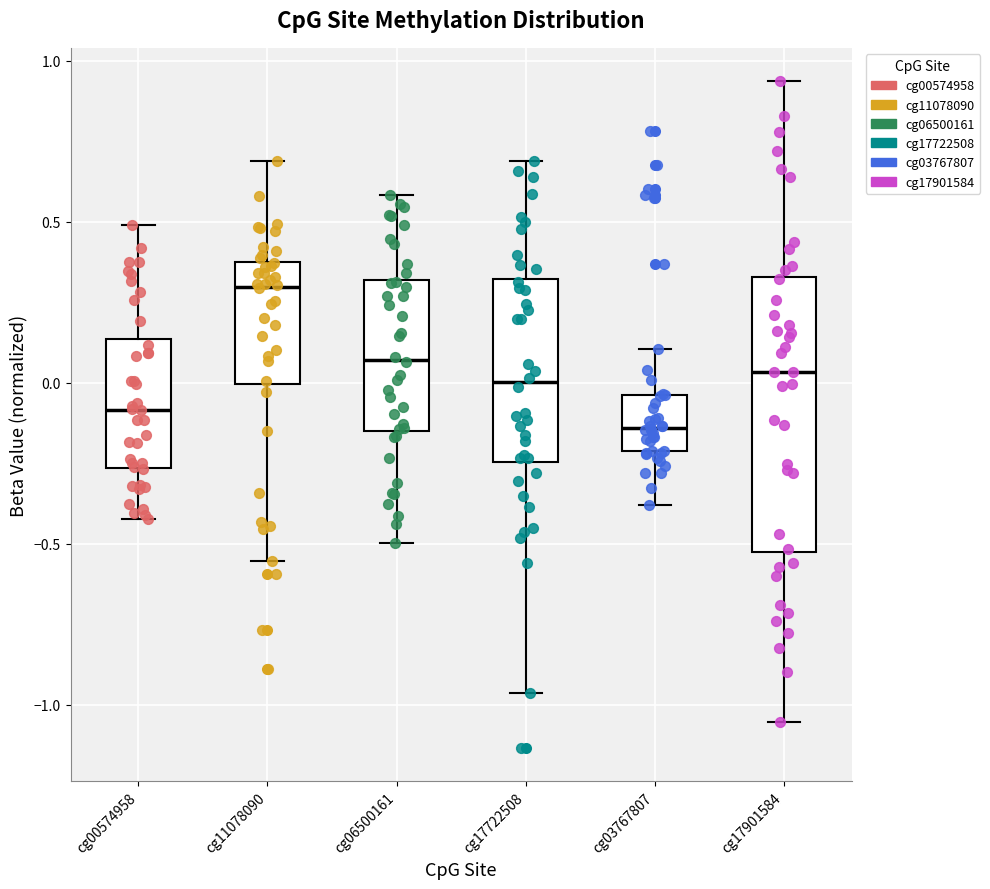

Which box's median line is the highest?

cg11078090